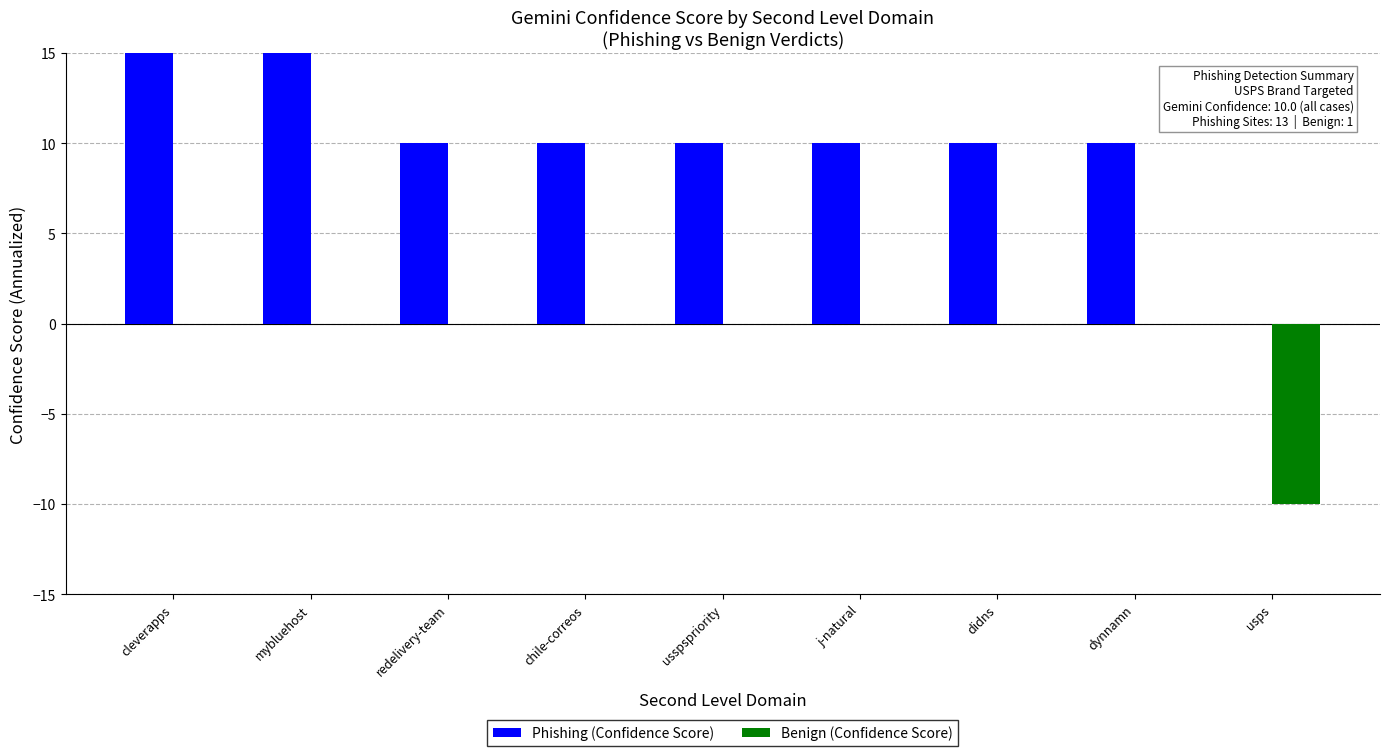

What is the approximate value of Phishing (Confidence Score) at didns, to the nearest 5?

10